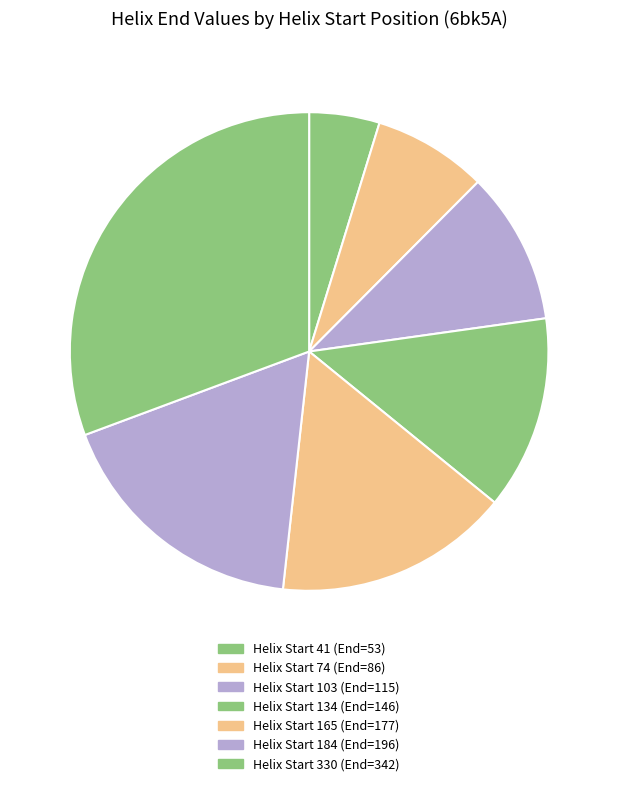

How many slices are in this pie chart?

7